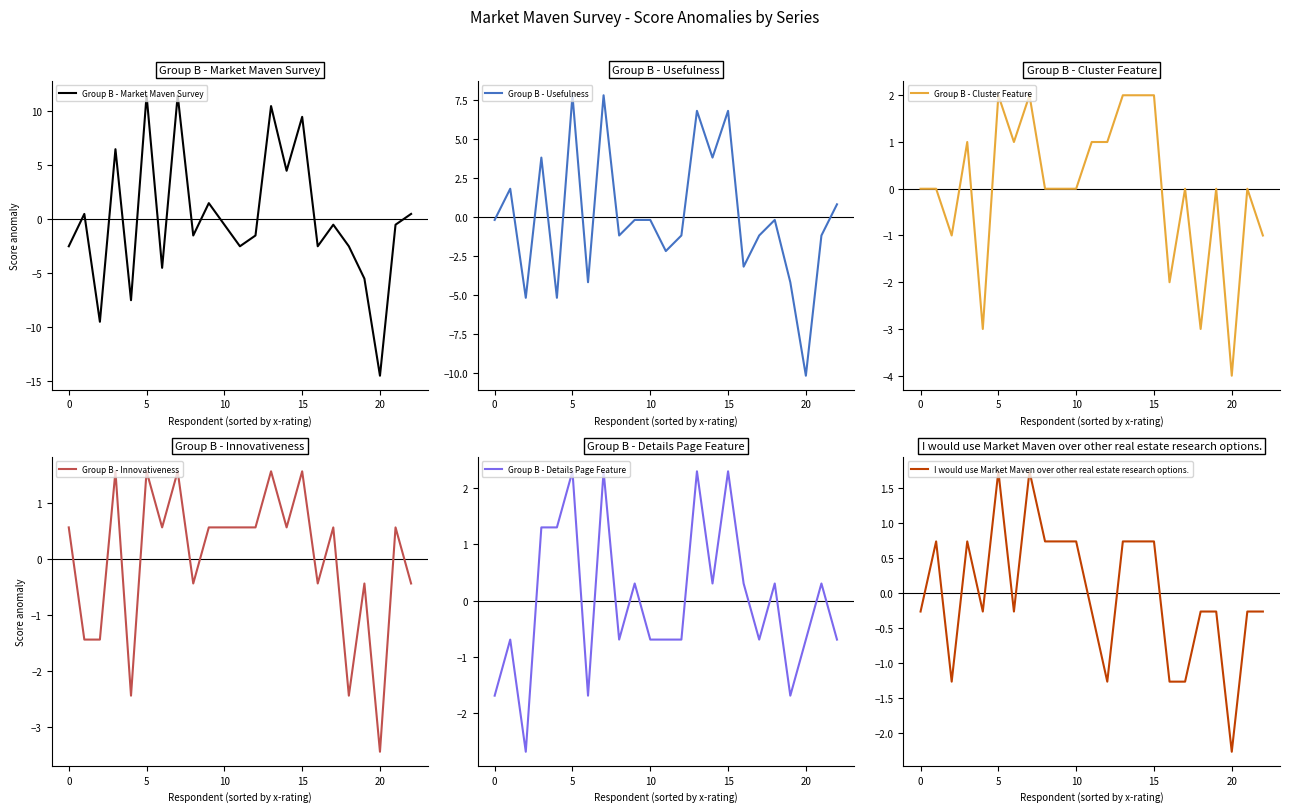

How many lines are shown in the chart?

6